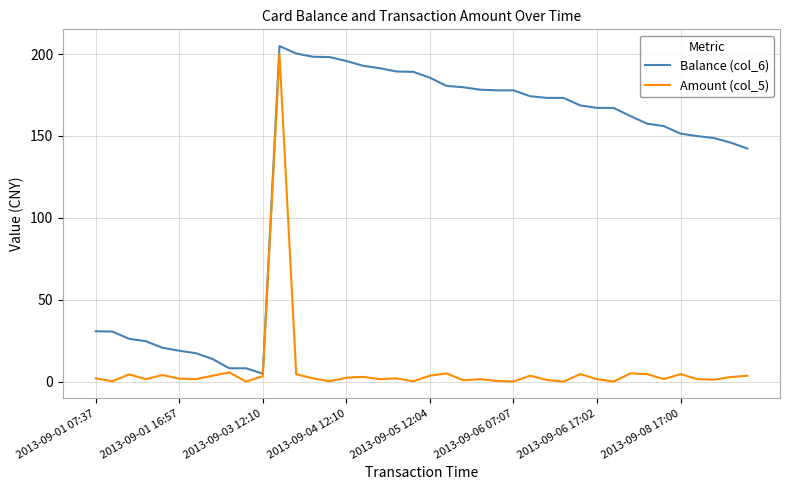

Which series has the largest total across all categories?

Balance (col_6)